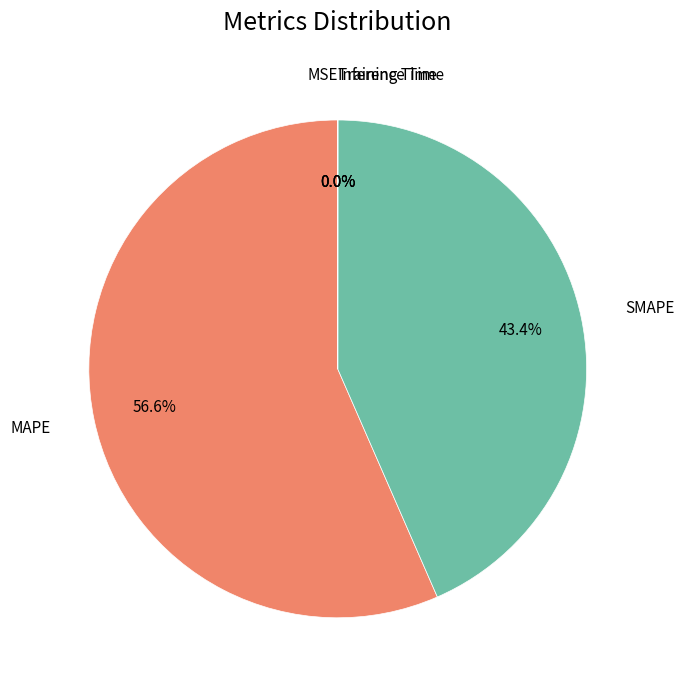

Does any single category account for the majority?

Yes